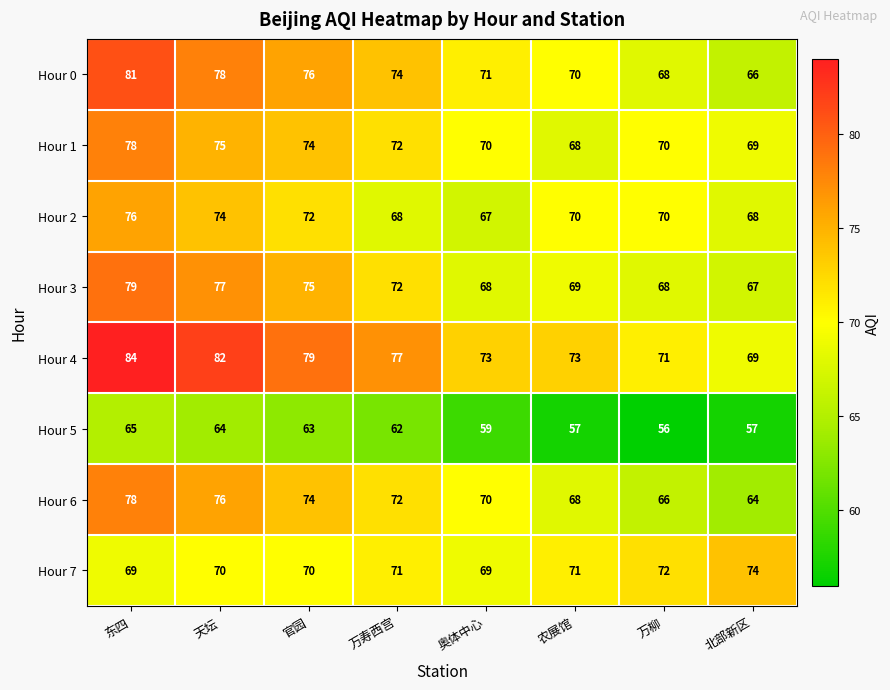

What is the difference between the Hour 3 values at 东四 and 万柳?

11